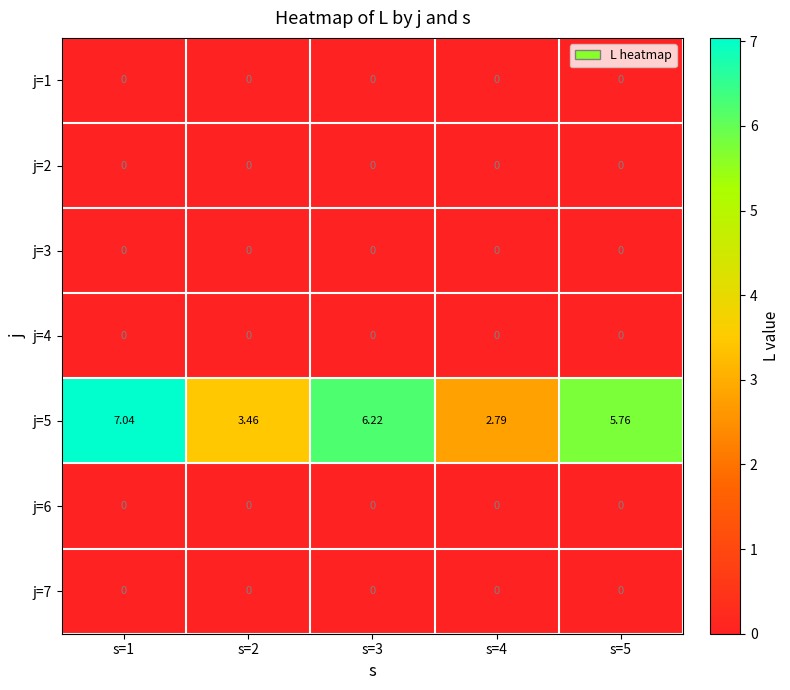

Is the value of j=5 at s=1 greater than the value of j=4 at s=4?

Yes